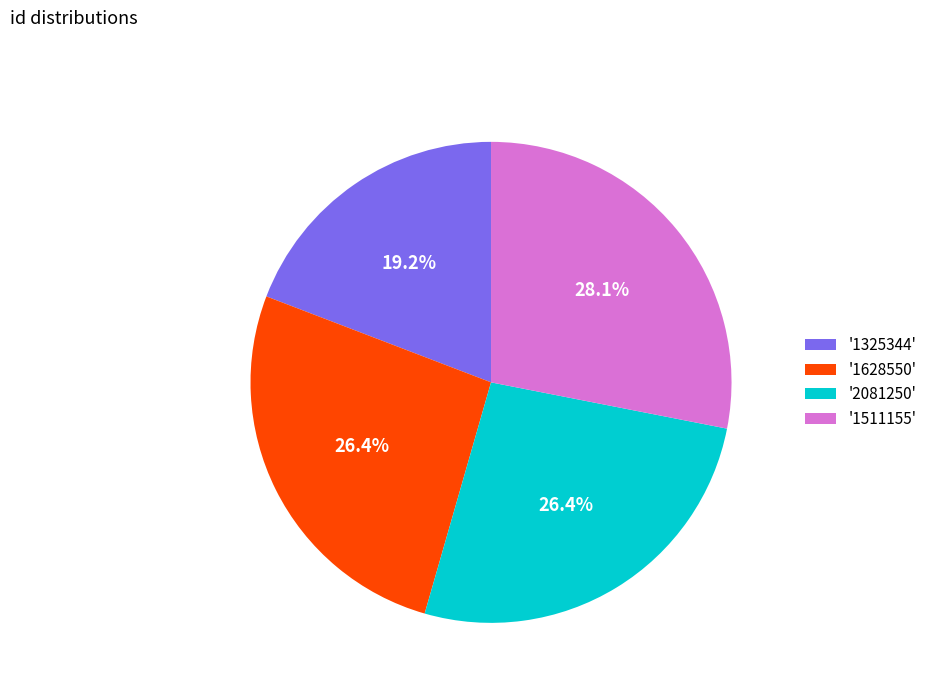

What is the largest slice in the pie chart?

'1511155'